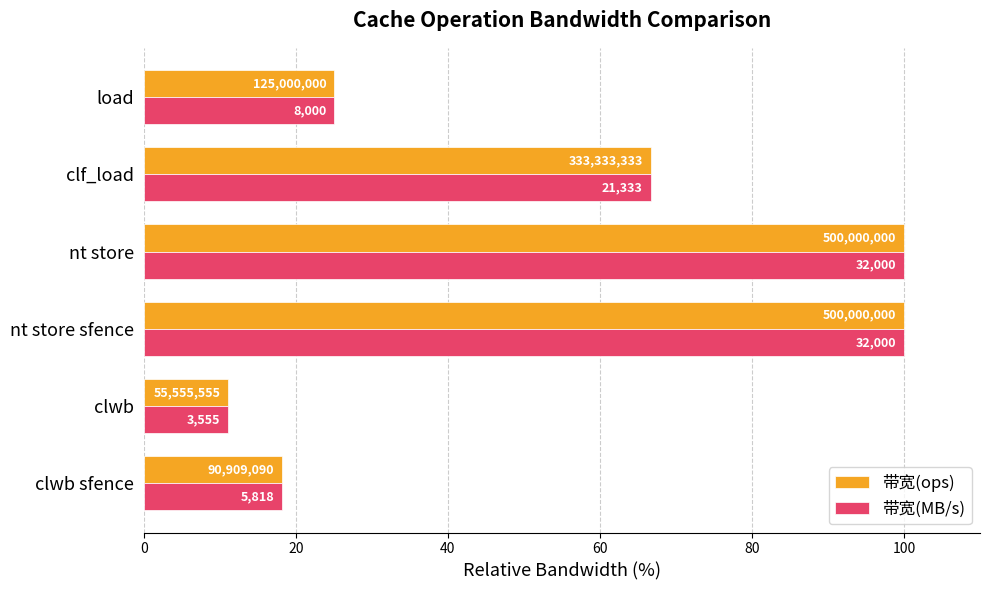

How many bars are there in each group?

2